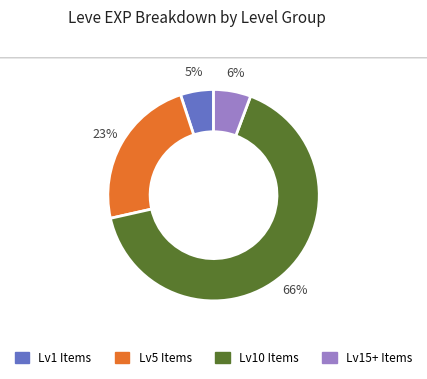

To the nearest percent, what is the average slice percentage?

25%